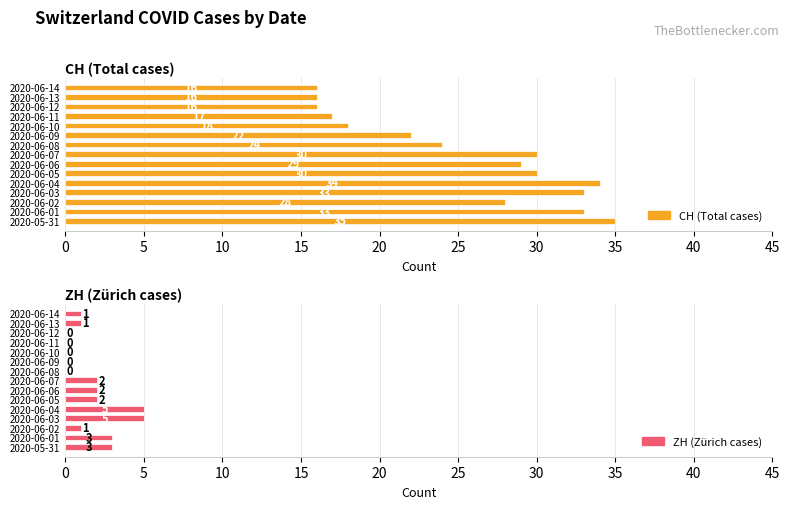

Which series has the largest range (max minus min)?

CH (Total cases)